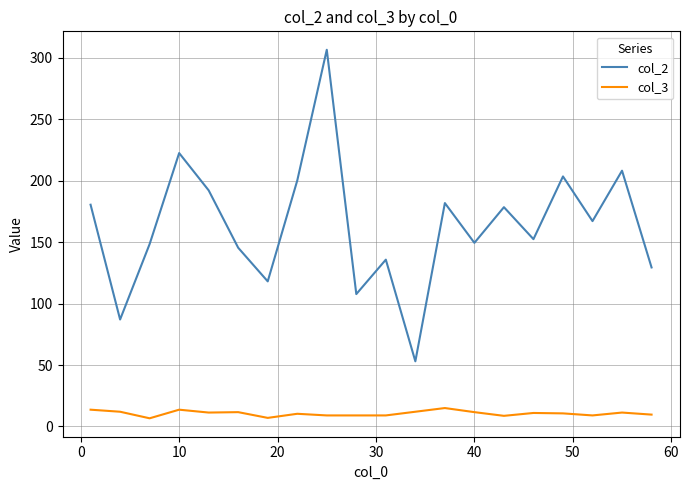

Rank the series by their average value, from highest to lowest.

col_2, col_3